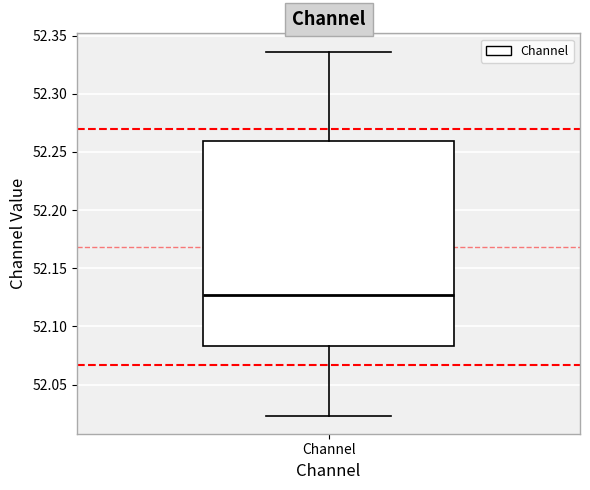

Read this box plot against the y-axis: the position of the median line, the range covered by the box, and the ends of both whiskers. The values are not printed on the chart, so give them approximately, as read against the axis.

median 52.125, box 52.085 to 52.260, whiskers 52.025 to 52.335